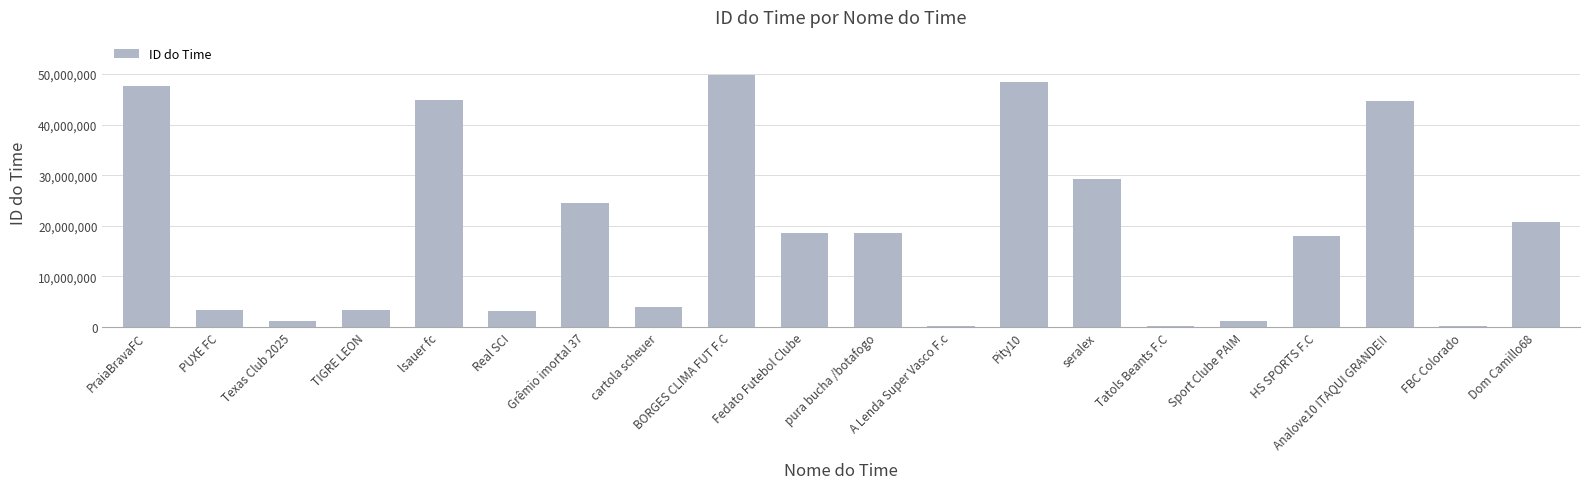

Is it true that the value at Dom Camillo68 is 6865183?

False